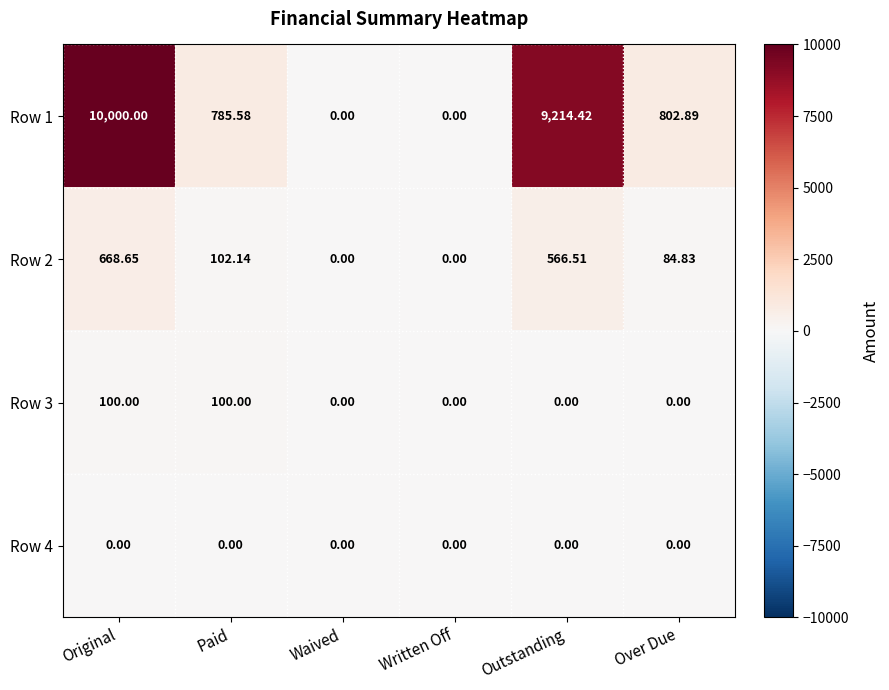

At which category is the sum across all series the highest?

Original